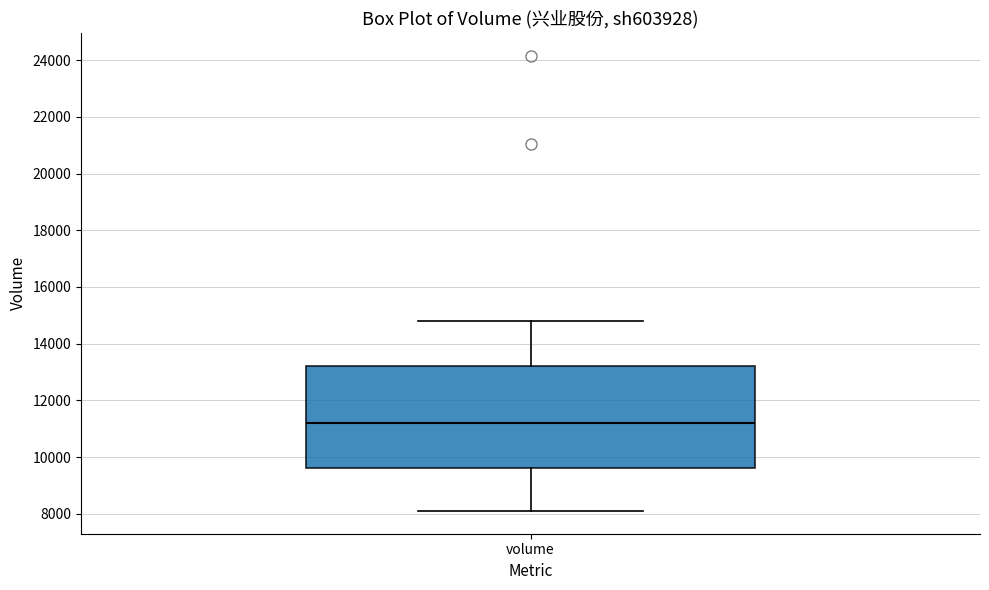

Transcribe this box plot: give where the median line is, the range the box spans, and where the two whiskers end, as read against the y-axis. The values are not printed on the chart, so give them approximately, as read against the axis.

median 11200, box 9600 to 13200, whiskers 8000 to 14800